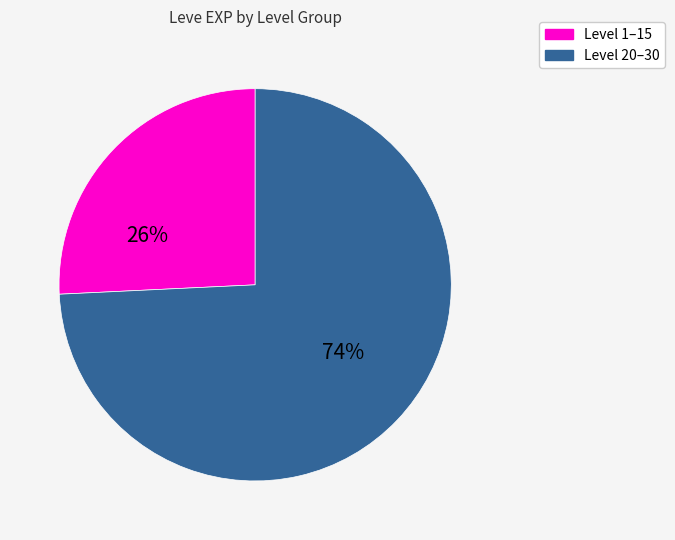

Which slice is the smallest?

Level 1–15